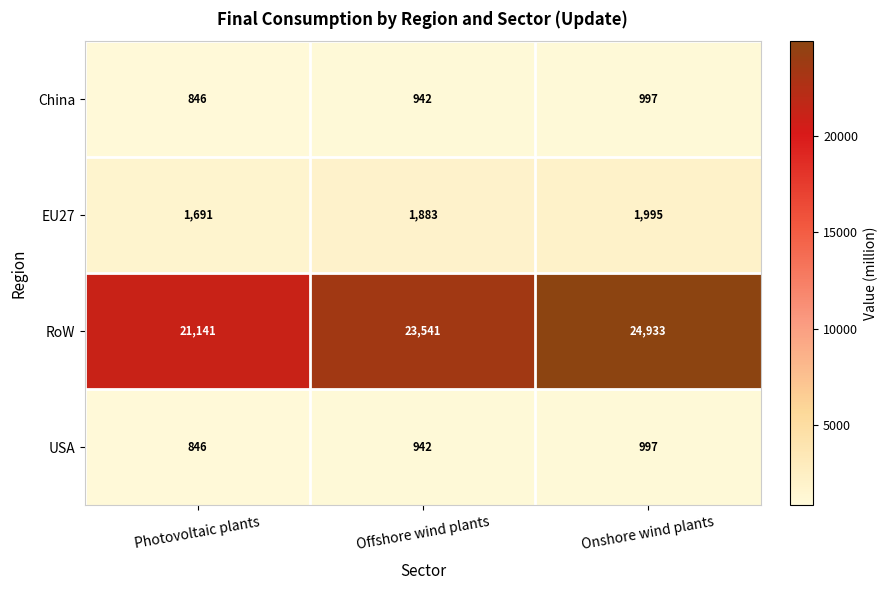

How many series are shown in this chart?

4